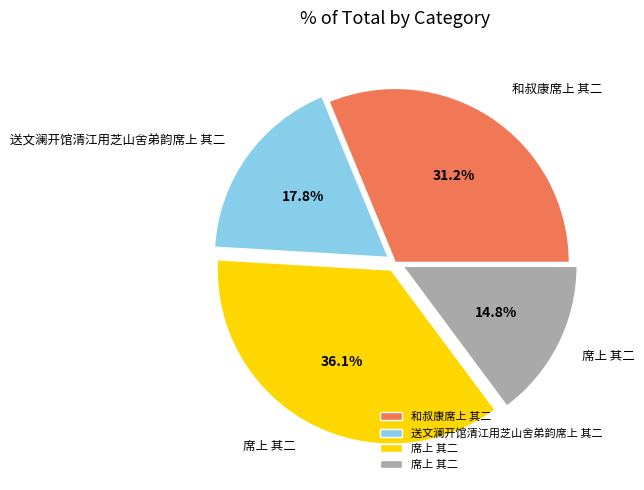

How many slices are in this pie chart?

4